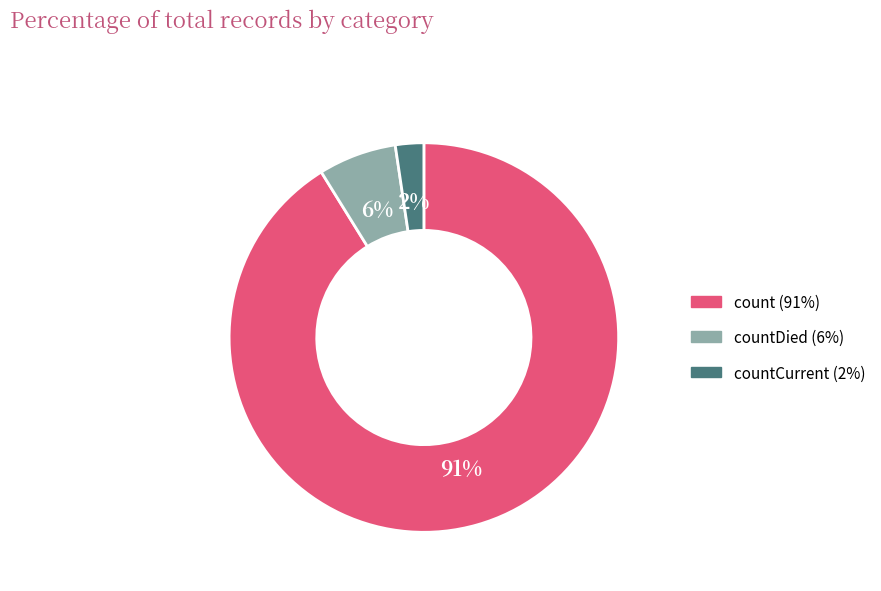

Is there any slice that represents more than half of the pie?

Yes